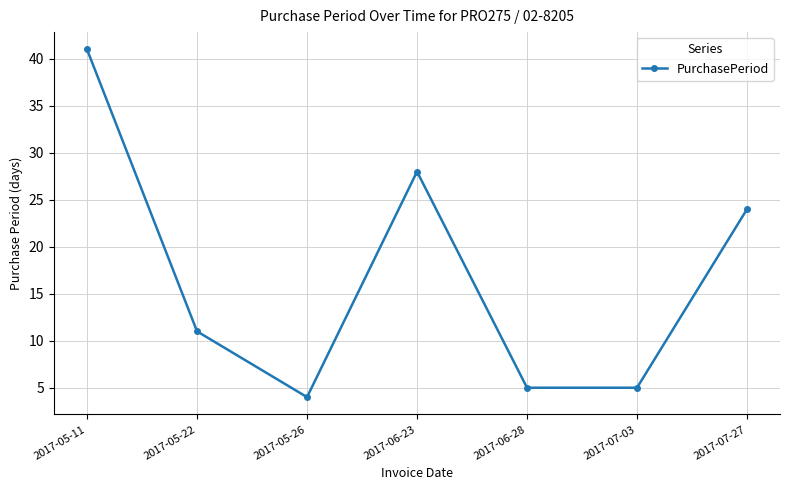

The value at 2017-05-26 is 6. True or false?

False